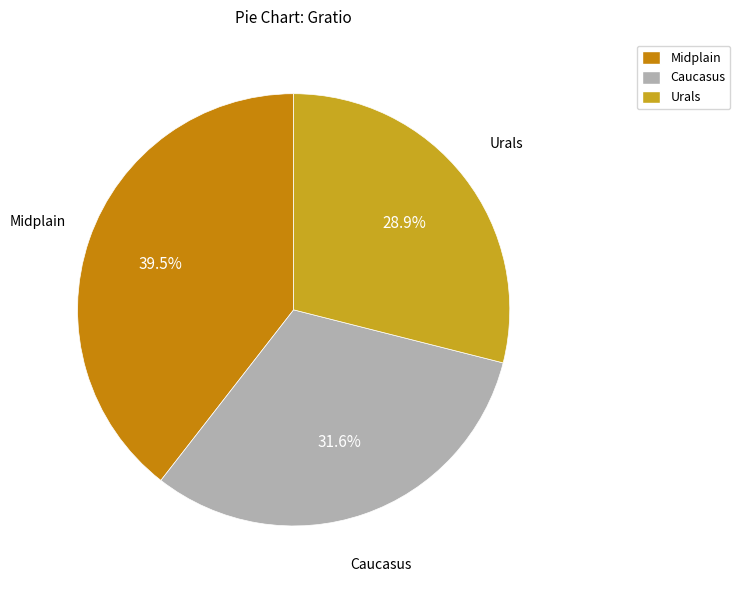

To the nearest percent, what portion does Caucasus represent?

32%